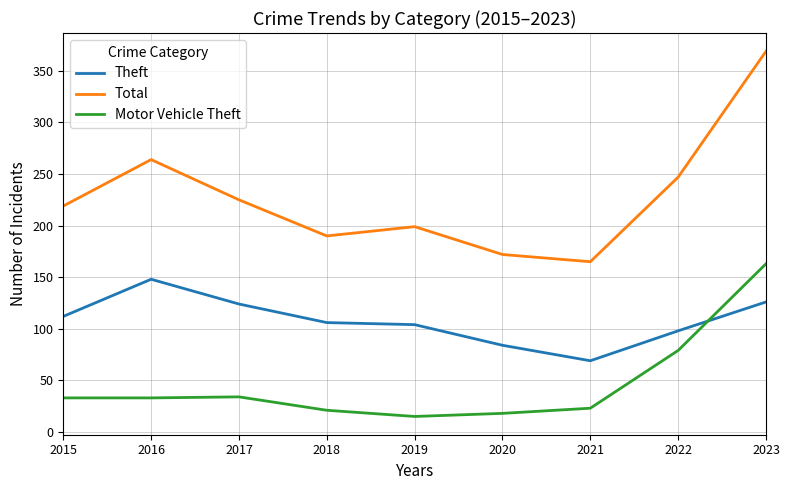

How many intersections are there between Motor Vehicle Theft and Theft?

1